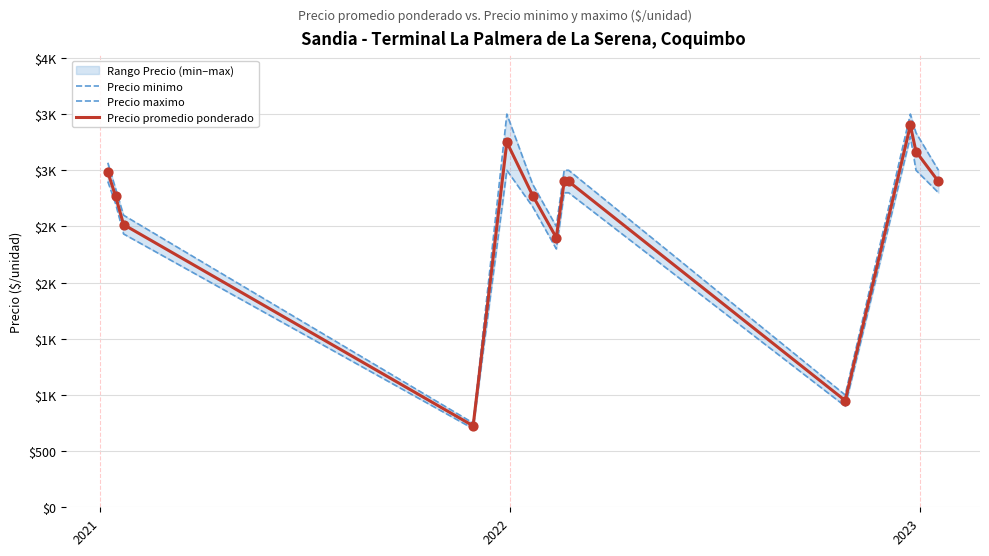

Which series has the largest total across all categories?

Precio maximo